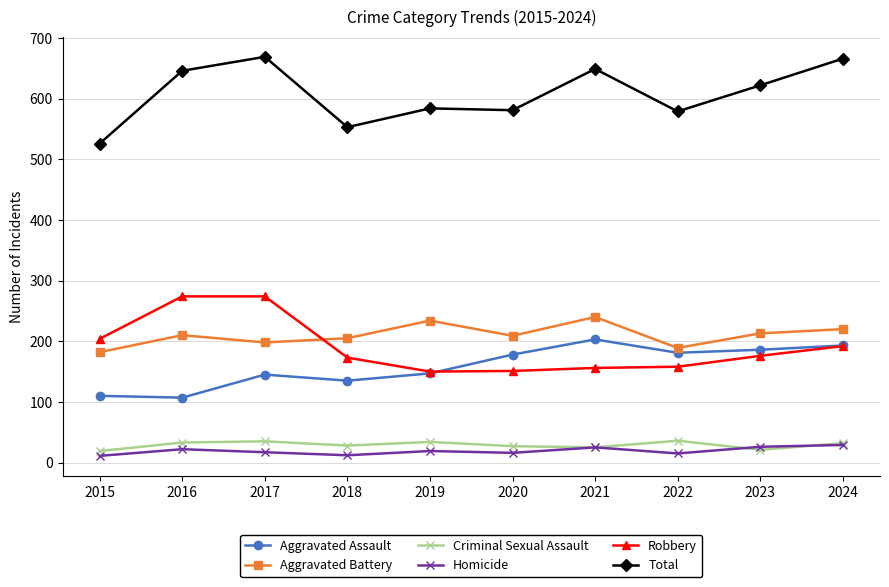

True or false: Aggravated Assault has a value of 174 at 2016.

False